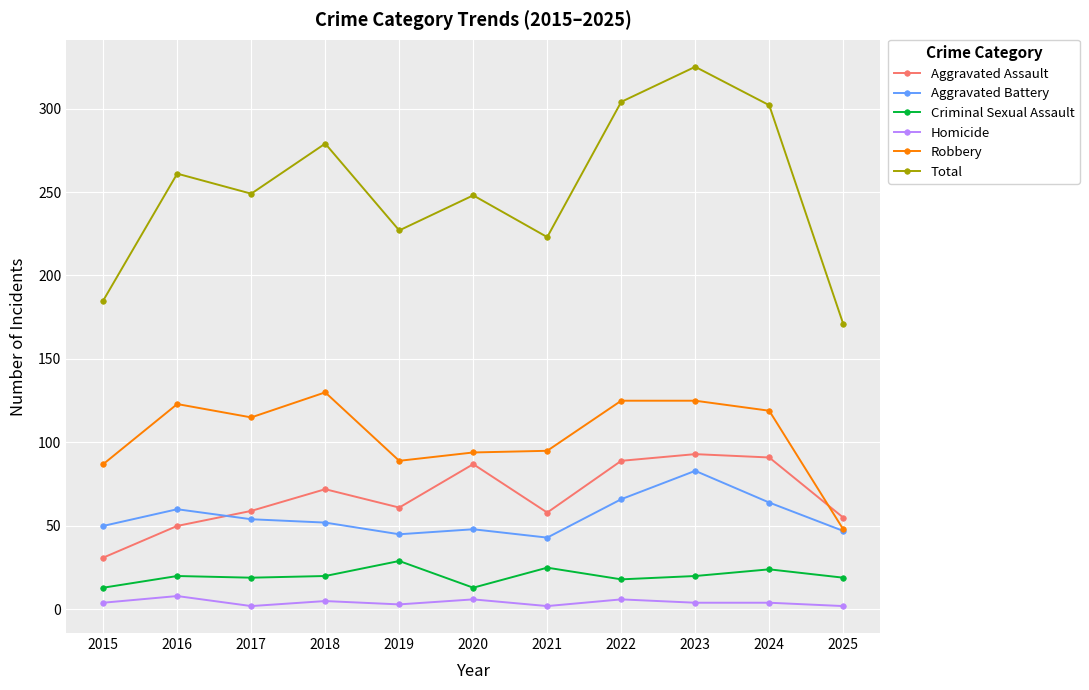

Which series has the largest total across all categories?

Total